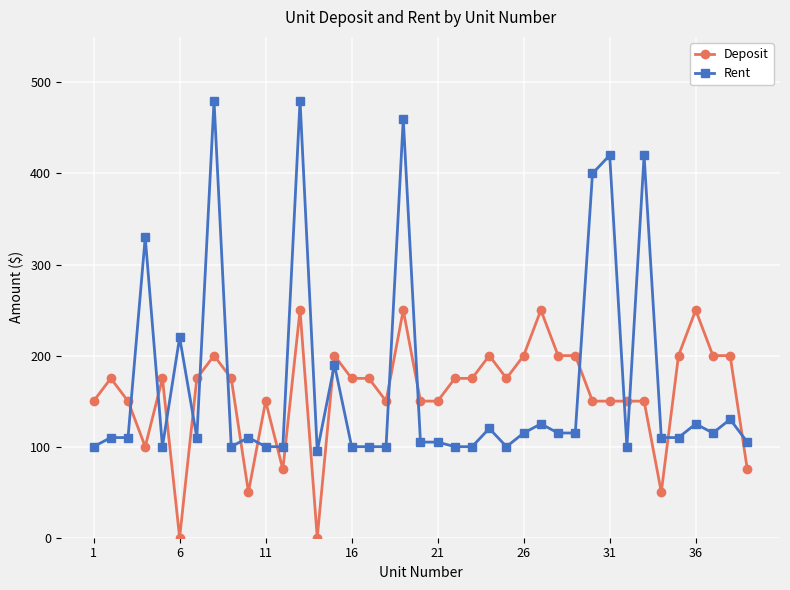

True or false: Deposit has more than 1 points higher than both neighbors.

True